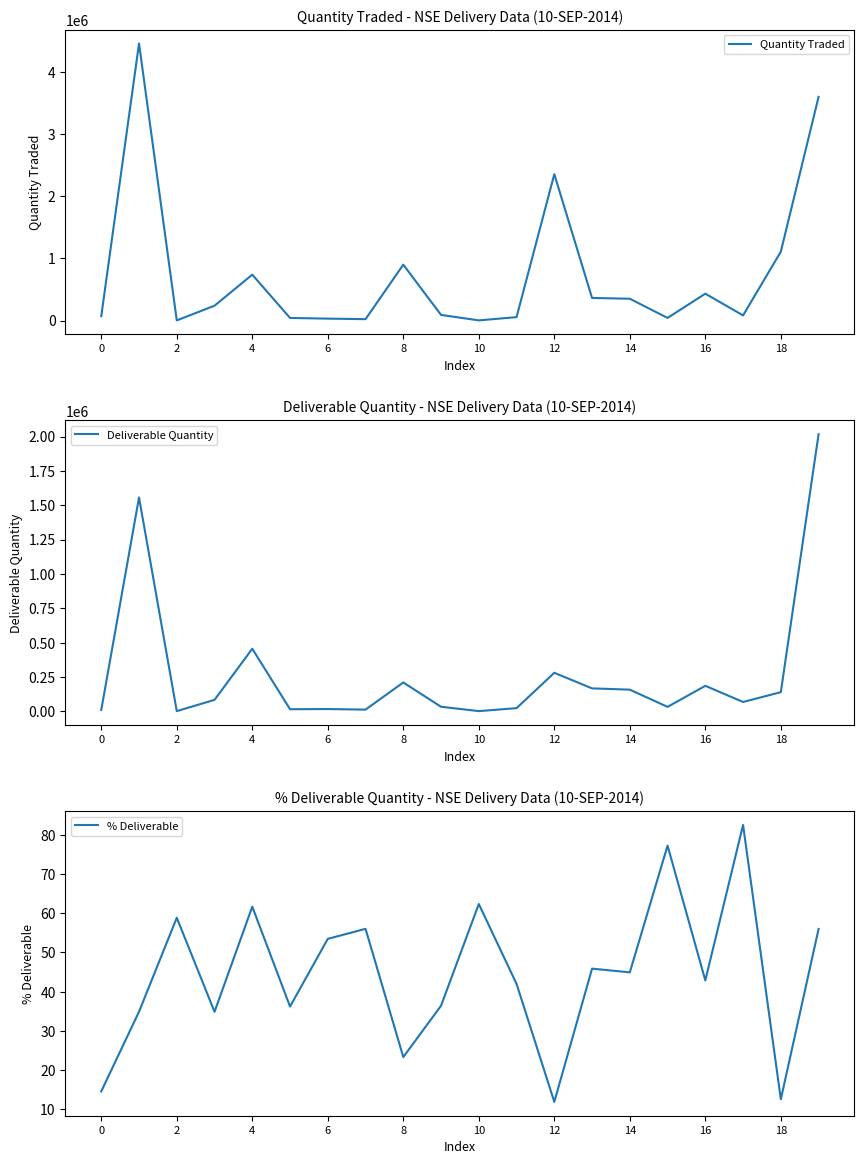

Reading left to right, what are all the values shown in this chart?

Quantity Traded: 70705.0	4460926.0	1738.0	238535.0	737990.0	41112.0	30160.0	21564.0	899111.0	89846.0	1982.0	54163.0	2356152.0	363095.0	350368.0	41443.0	431993.0	82034.0	1108975.0	3601230.0
Deliverable Quantity: 10304.0	1556497.0	1023.0	83169.0	455273.0	14886.0	16131.0	12082.0	209714.0	32721.0	1236.0	22743.0	280137.0	166589.0	157404.0	32019.0	185250.0	67701.0	139164.0	2016615.0
% Deliverable: 14.6	34.9	58.9	34.9	61.7	36.2	53.5	56.0	23.3	36.4	62.4	42.0	11.9	45.9	44.9	77.3	42.9	82.5	12.6	56.0